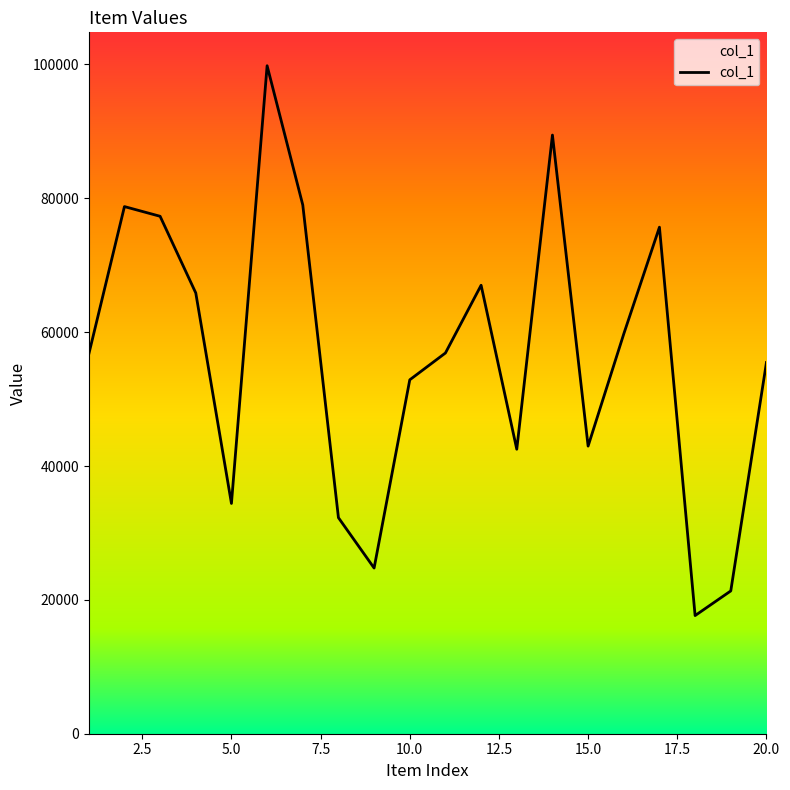

What is the difference between the maximum and minimum values?

82159